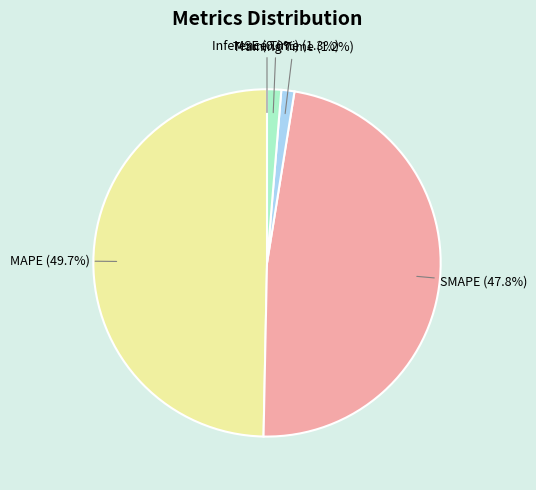

Does Inference Time account for over 50% of the chart?

No